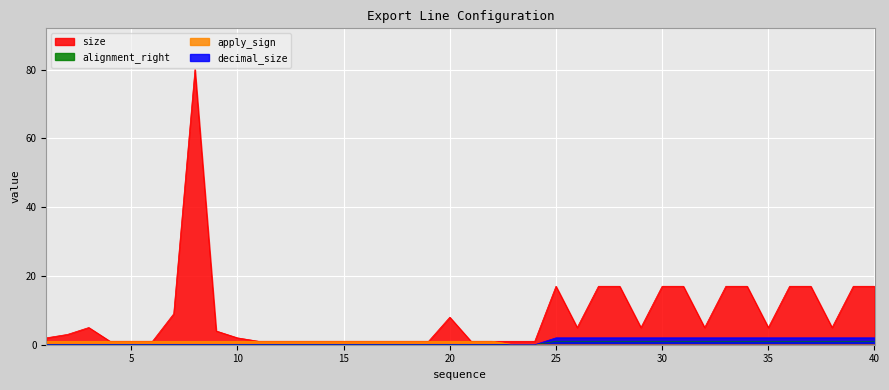

How many lines are shown in the chart?

4